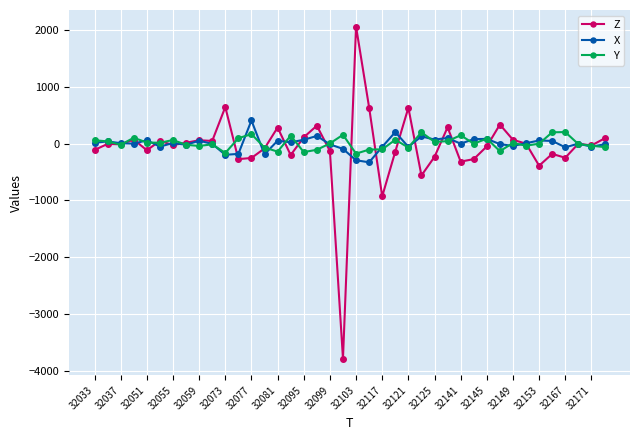

Which series has the largest range (max minus min)?

Z